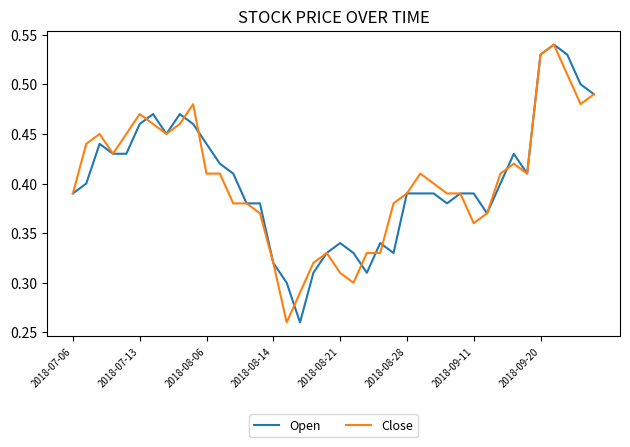

How many interior local peaks does the Open series have?

7